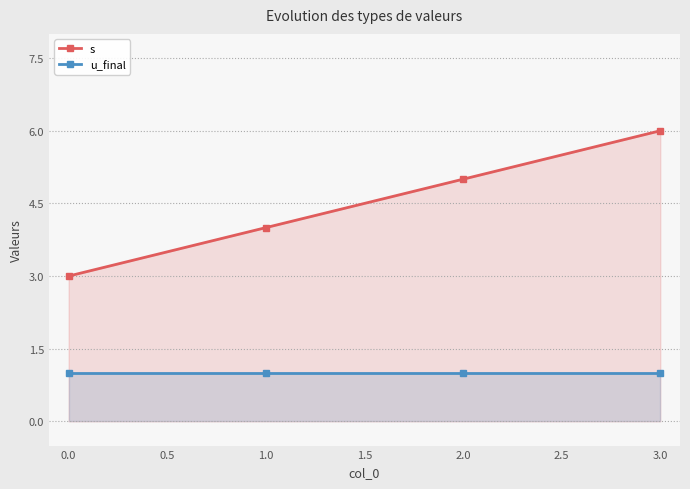

What is the maximum value shown in the chart?

6